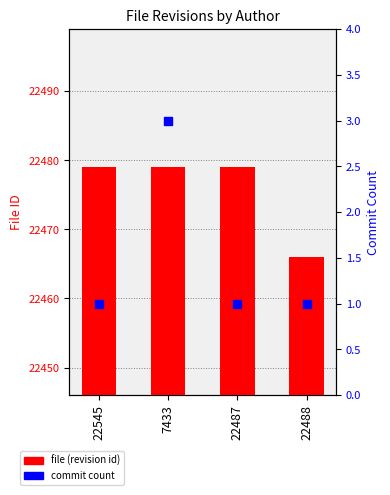

Is the value of file (revision id) at 22488 greater than the value of commit count at 7433?

Yes